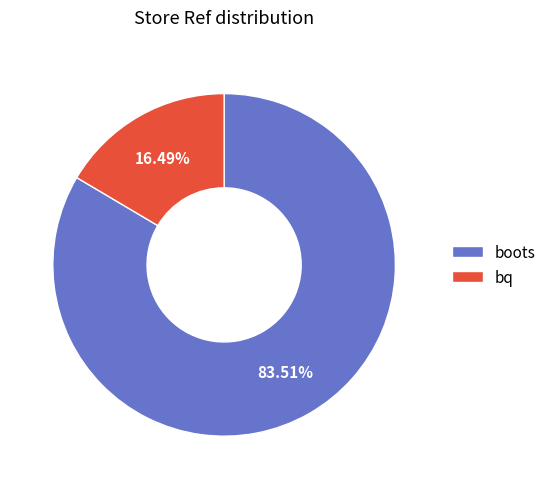

How many slices are in this pie chart?

2